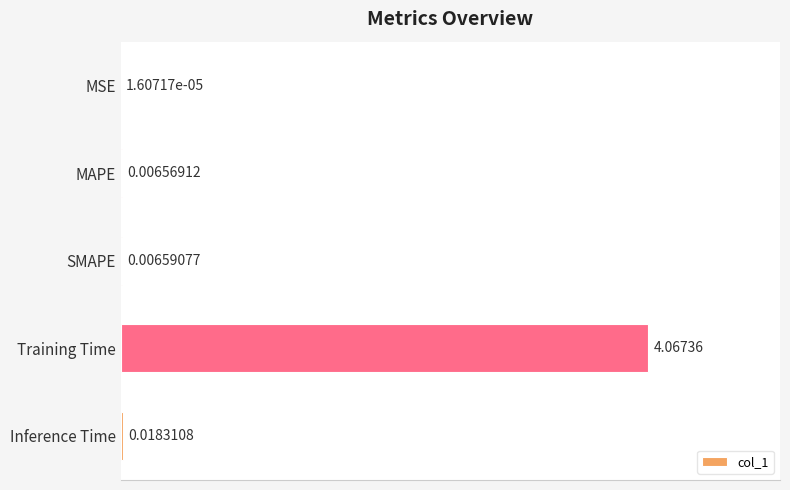

Are the bars grouped side by side (vs. stacked)?

No